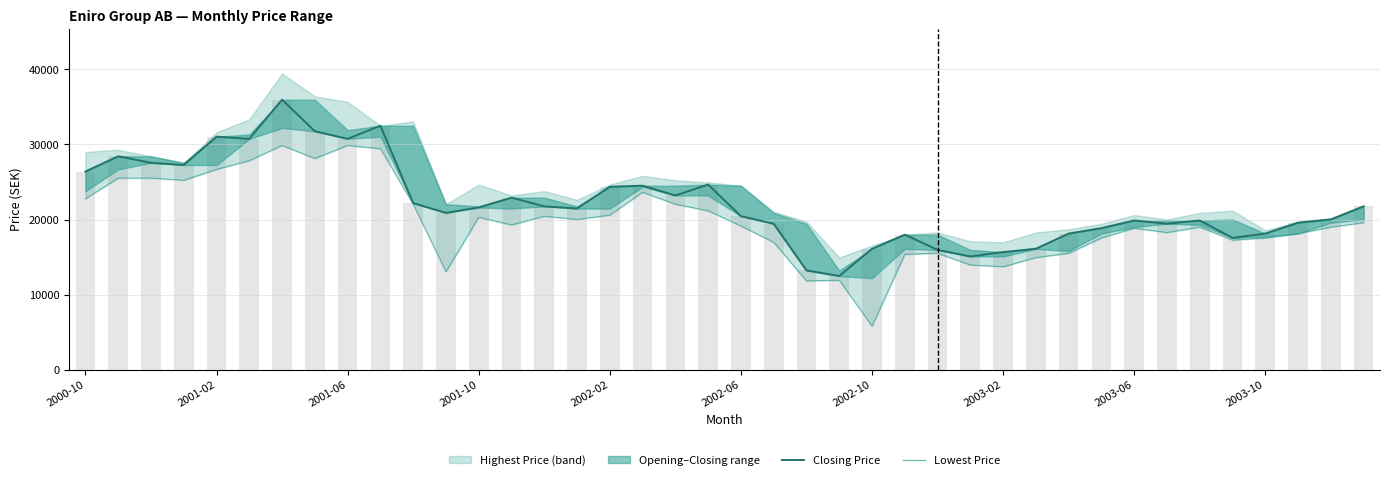

What is the value of the Closing Price bar at the 25th from the left?

16099.5